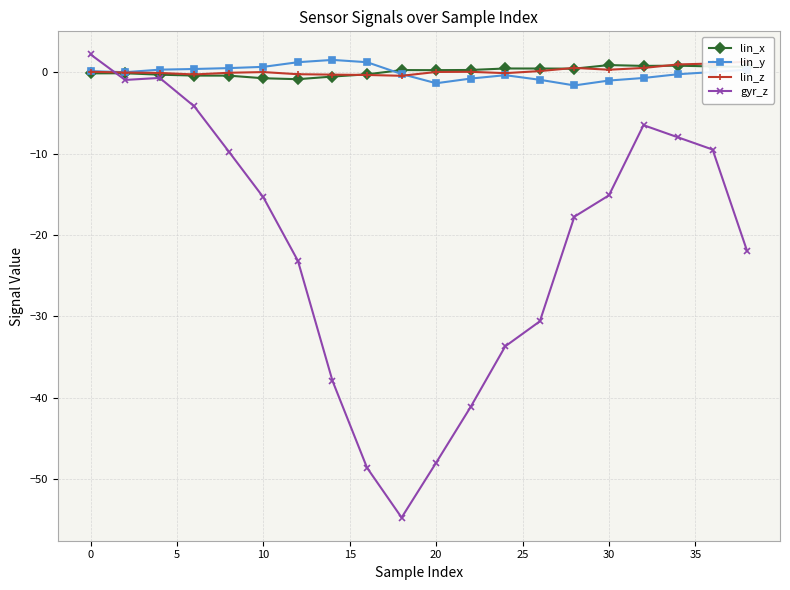

How many values in the lin_y series are below 0?

9